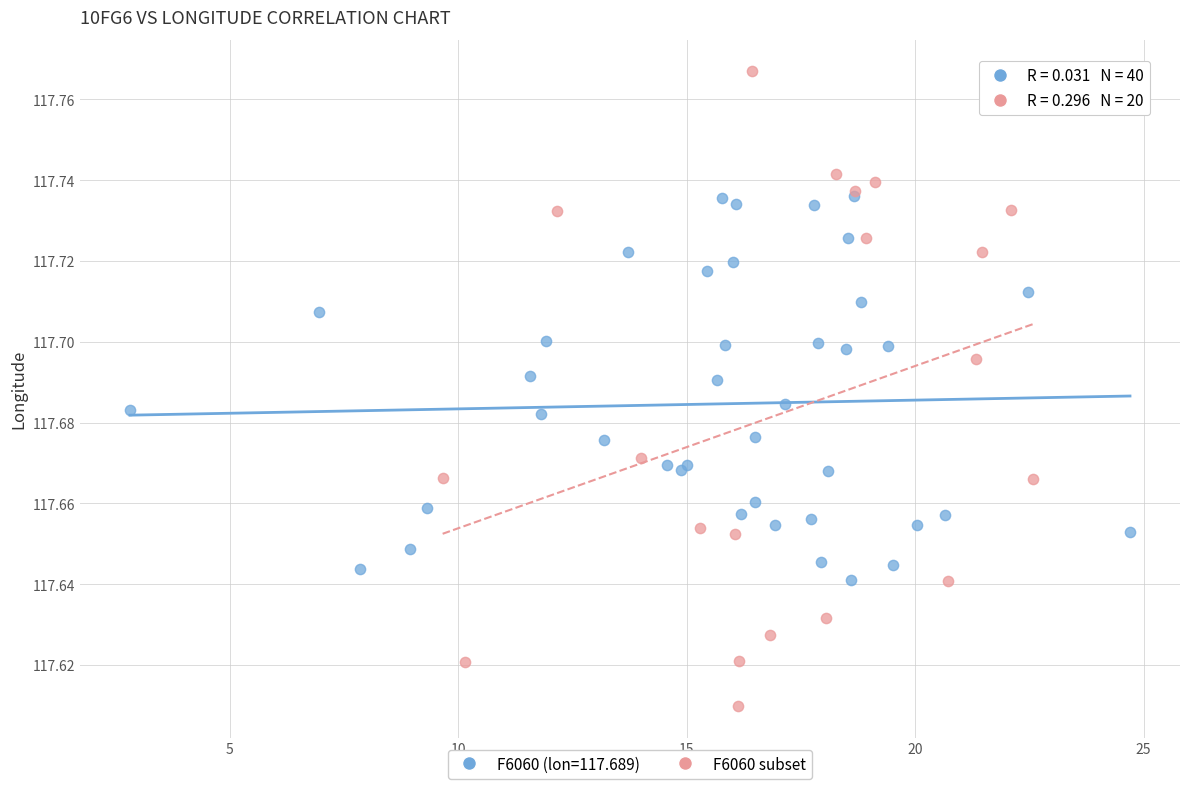

Which series reaches the maximum Y coordinate?

F6060 subset